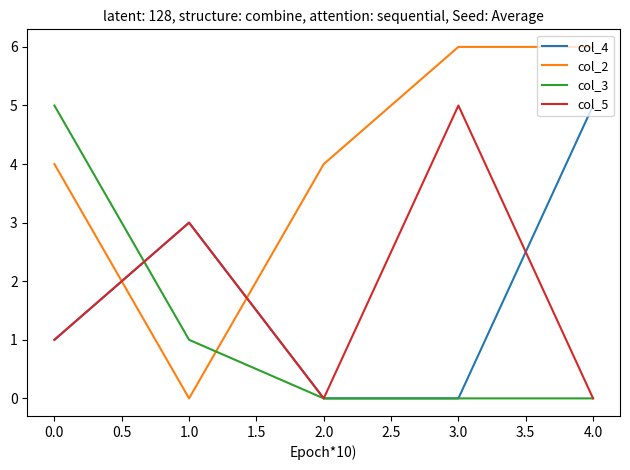

Is the value of col_2 at 3.0 greater than the value of col_5 at 4.0?

Yes